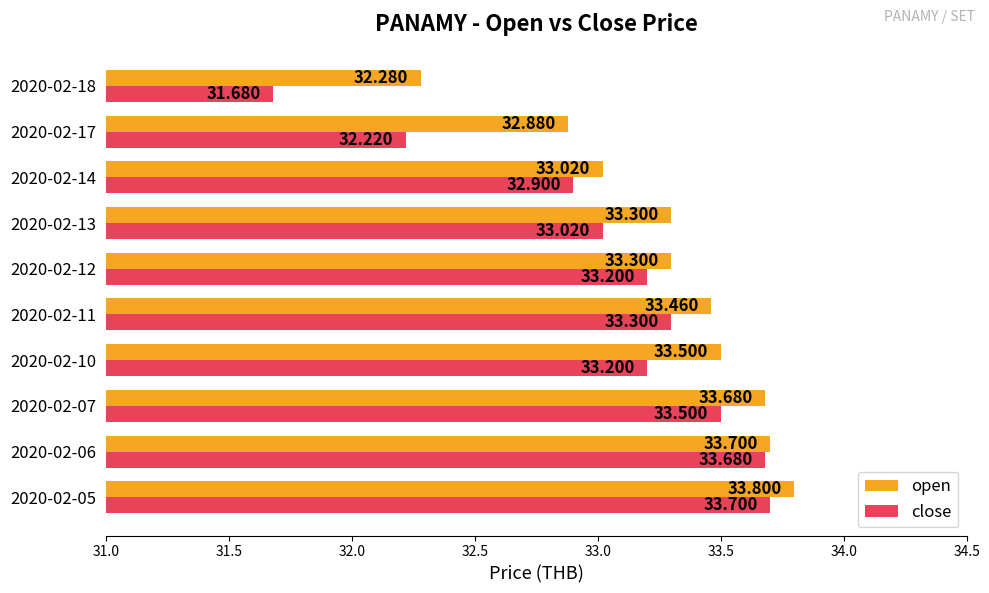

How many data points in close are above 33?

7